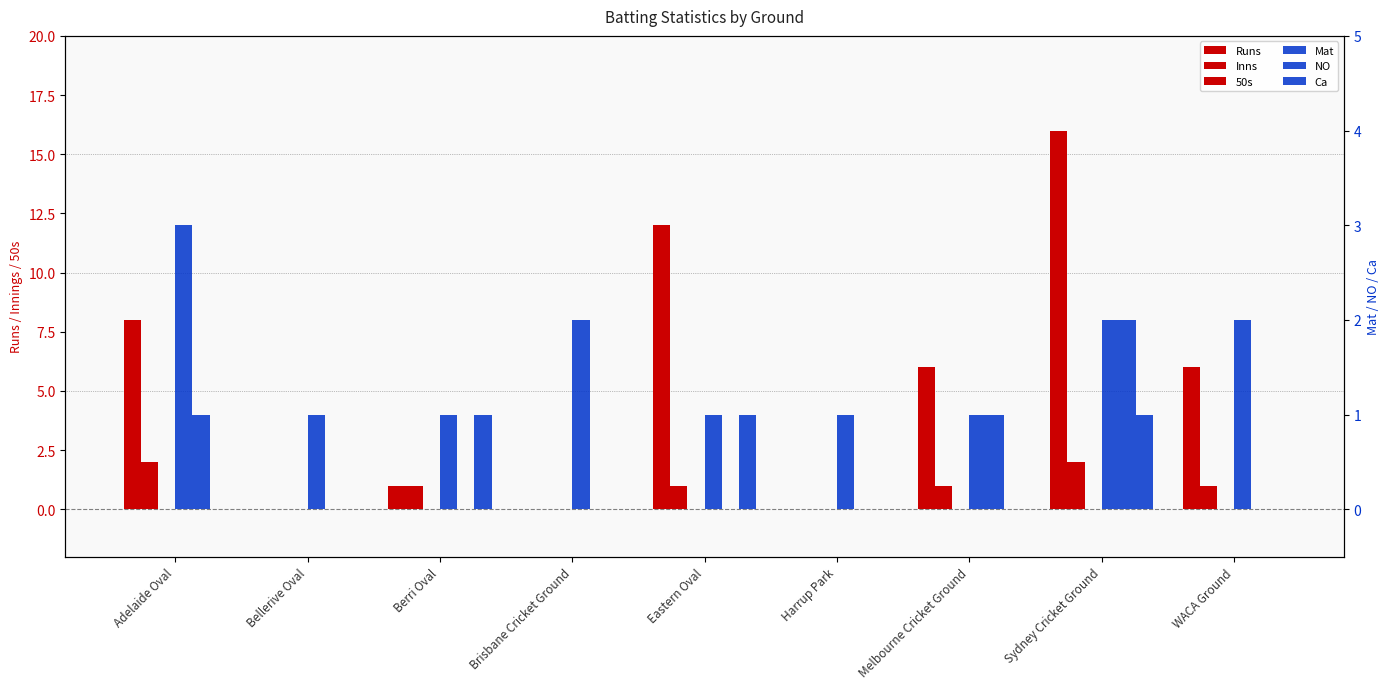

Which series has the largest total across all categories?

Runs